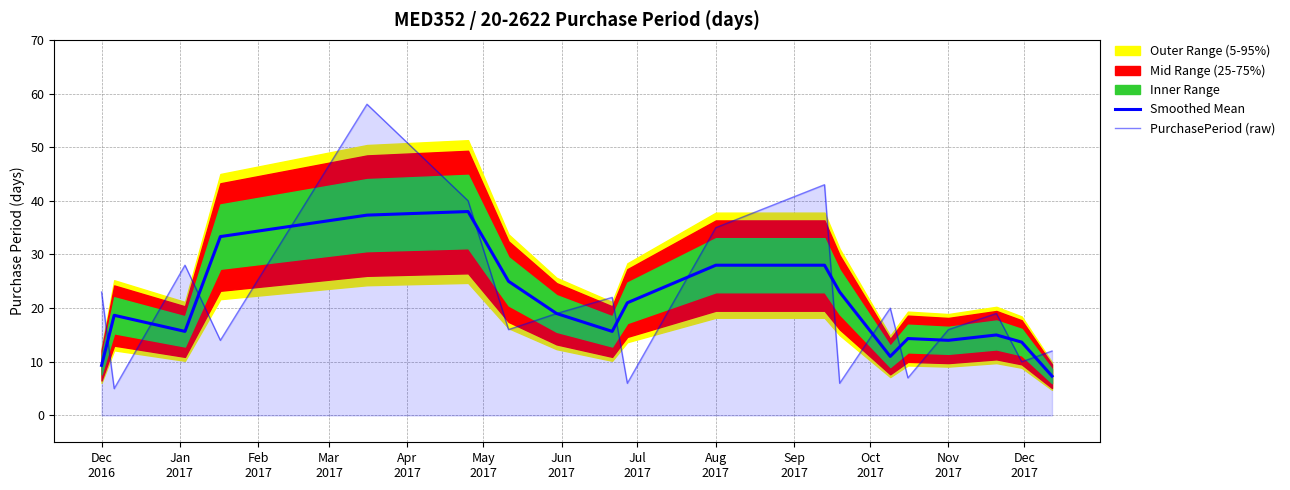

How many values in the PurchasePeriod (raw) series are below 19?

9